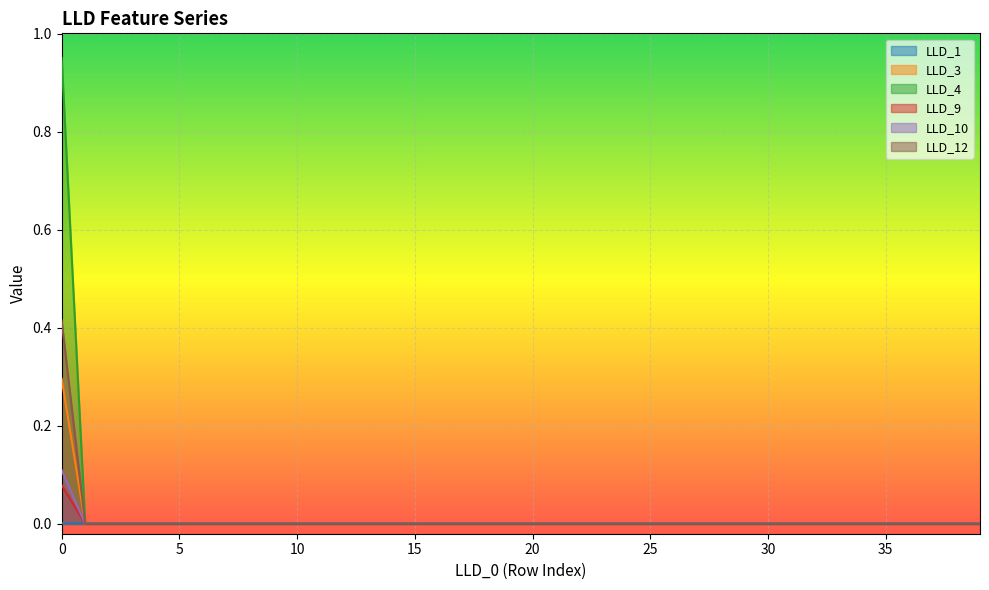

Count the LLD_12 values in the range 0 to 1.

40